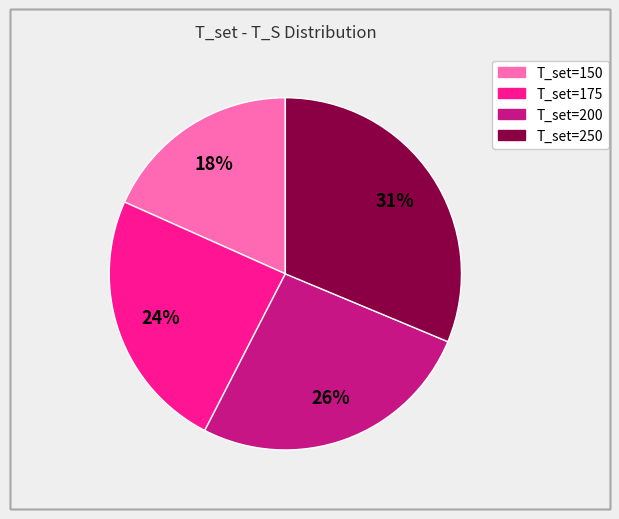

To the nearest percent, what is the average slice percentage?

25%